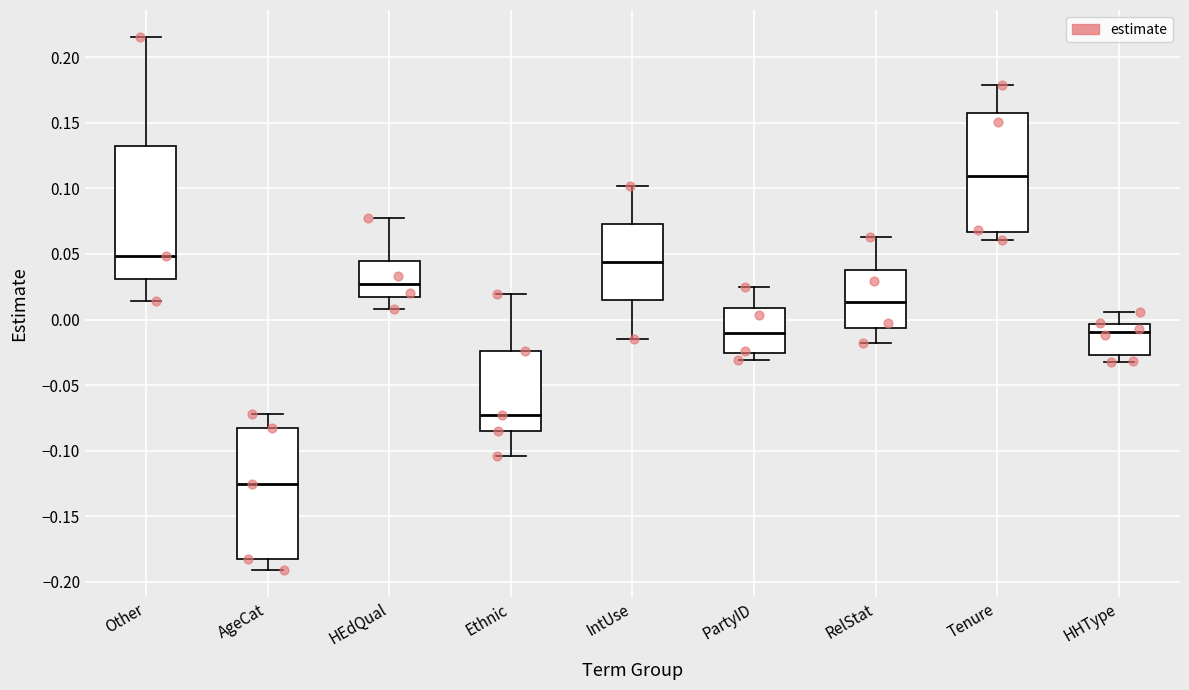

Reading left to right, read every box against the y-axis: the position of its median line, the range the box covers, and the ends of its whiskers. The values are not printed on the chart, so give them approximately, as read against the axis.

Other: median 0.050, box 0.030 to 0.130, whiskers 0.015 to 0.215
AgeCat: median -0.125, box -0.185 to -0.085, whiskers -0.190 to -0.070
HEdQual: median 0.025, box 0.020 to 0.045, whiskers 0.010 to 0.075
Ethnic: median -0.075, box -0.085 to -0.025, whiskers -0.105 to 0.020
IntUse: median 0.045, box 0.015 to 0.075, whiskers -0.015 to 0.100
PartyID: median -0.010, box -0.025 to 0.010, whiskers -0.030 to 0.025
RelStat: median 0.015, box -0.005 to 0.040, whiskers -0.020 to 0.065
Tenure: median 0.110, box 0.065 to 0.160, whiskers 0.060 to 0.180
HHType: median -0.010, box -0.025 to -0.005, whiskers -0.030 to 0.005